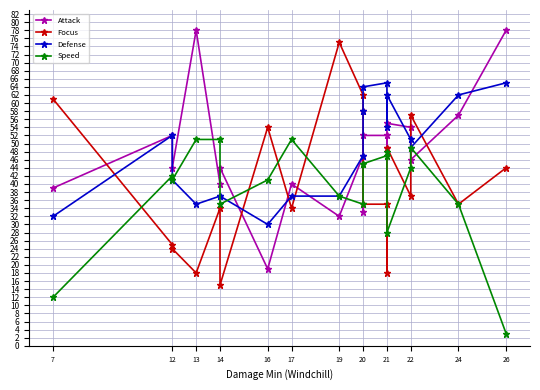

What is the difference between the second highest and minimum values in the Speed series?

48